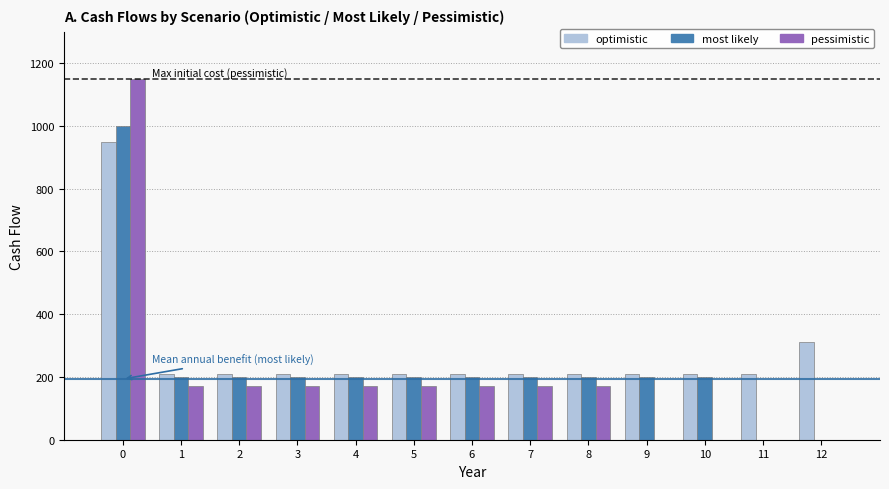

True or false: most likely has a value of 1000 at 0.

True